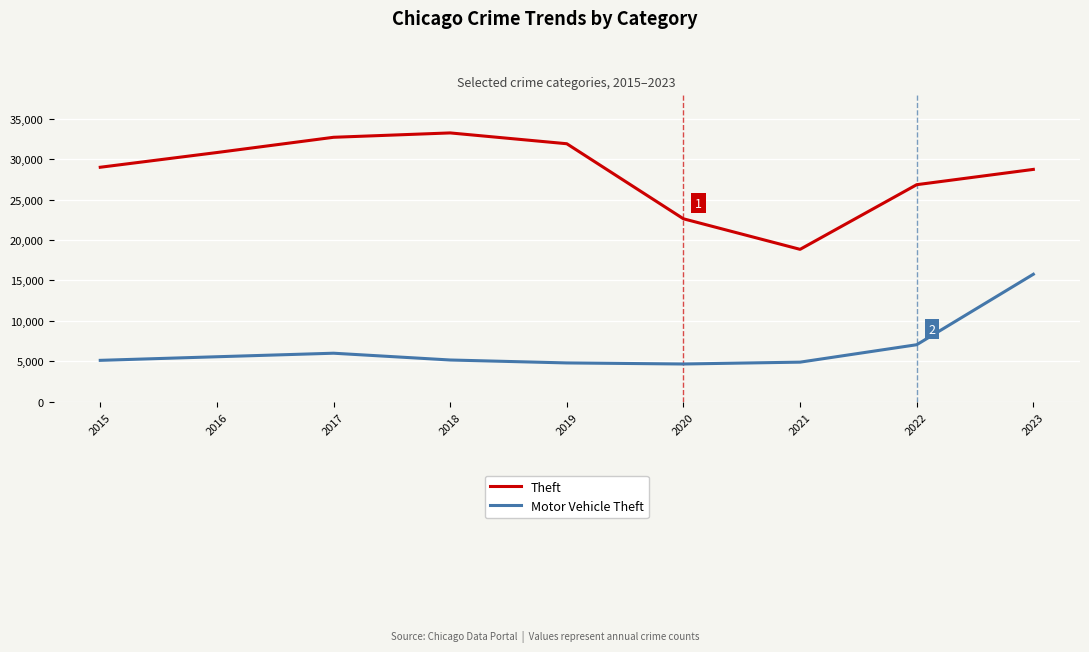

What is the difference between the Theft values at 2021 and 2017?

13846